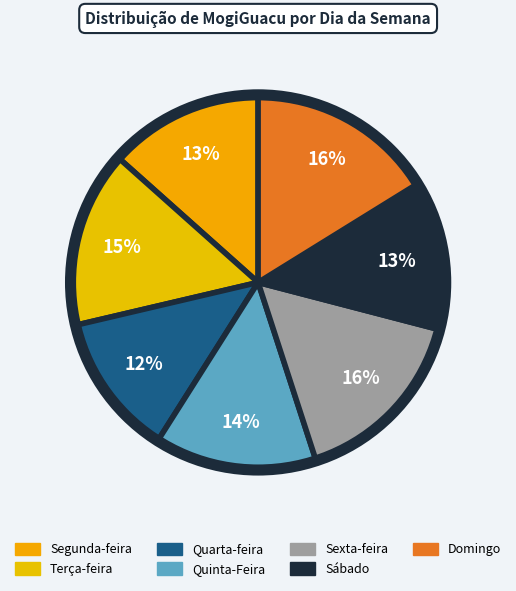

How many slices are in this pie chart?

7